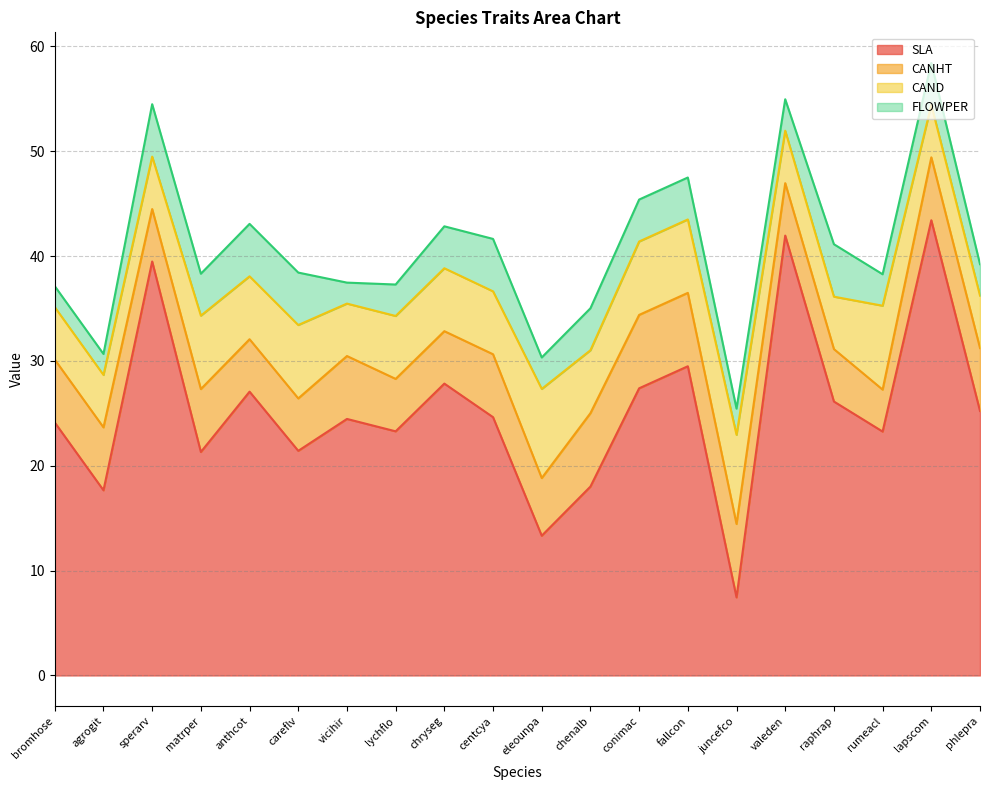

Between bromhose and lapscom, which series saw the biggest shift?

SLA